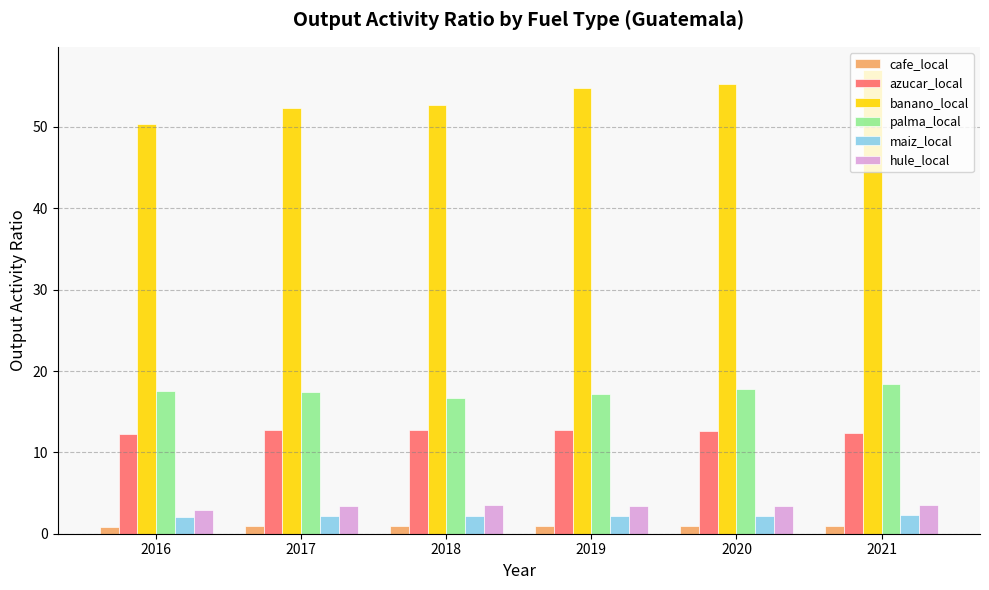

At how many categories does at least one series exceed 54?

3